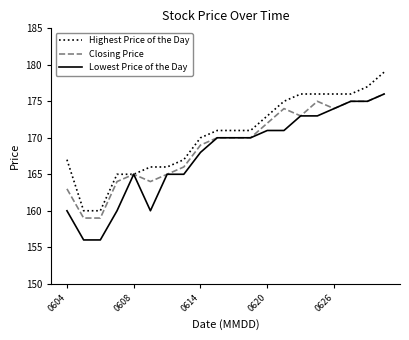

What is the highest value of the Highest Price of the Day series?

179